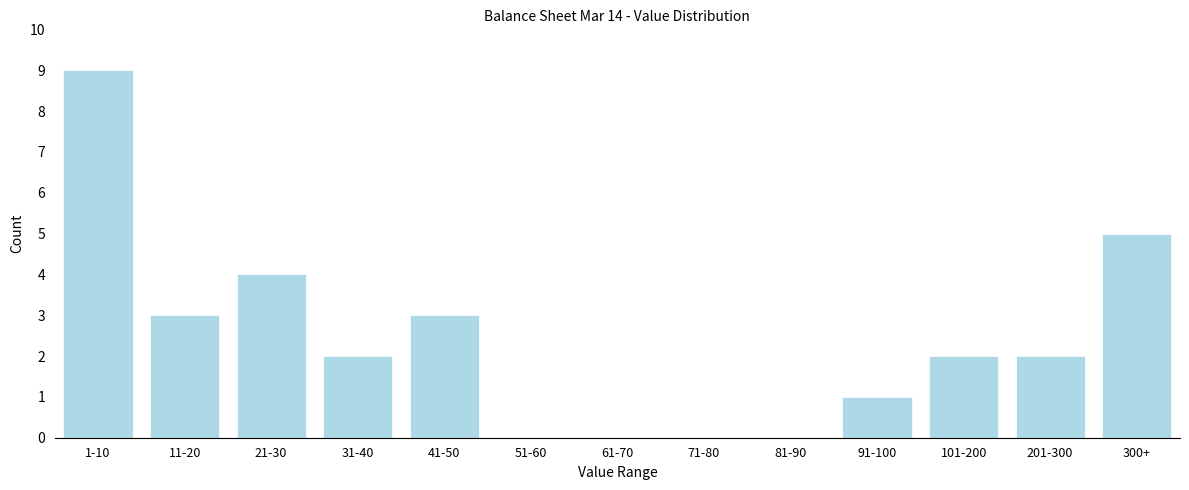

Reading left to right, transcribe all the data shown in this chart.

1-10=9	11-20=3	21-30=4	31-40=2	41-50=3	51-60=0	61-70=0	71-80=0	81-90=0	91-100=1	101-200=2	201-300=2	300+=5